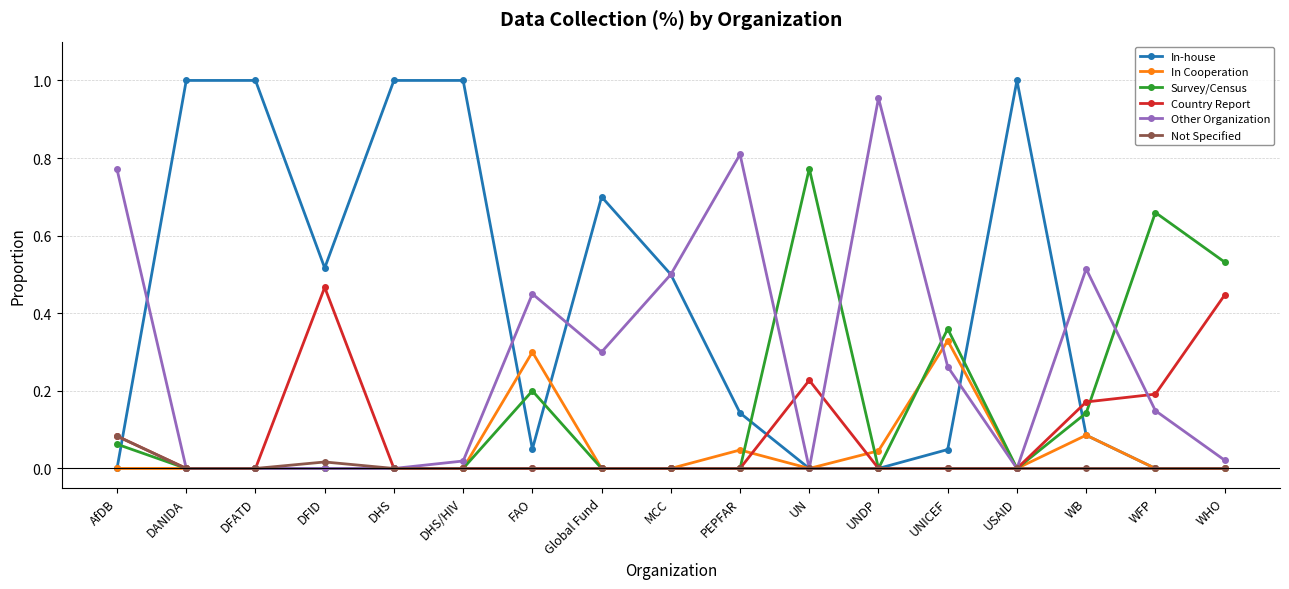

At which label does Survey/Census reach its peak?

UN